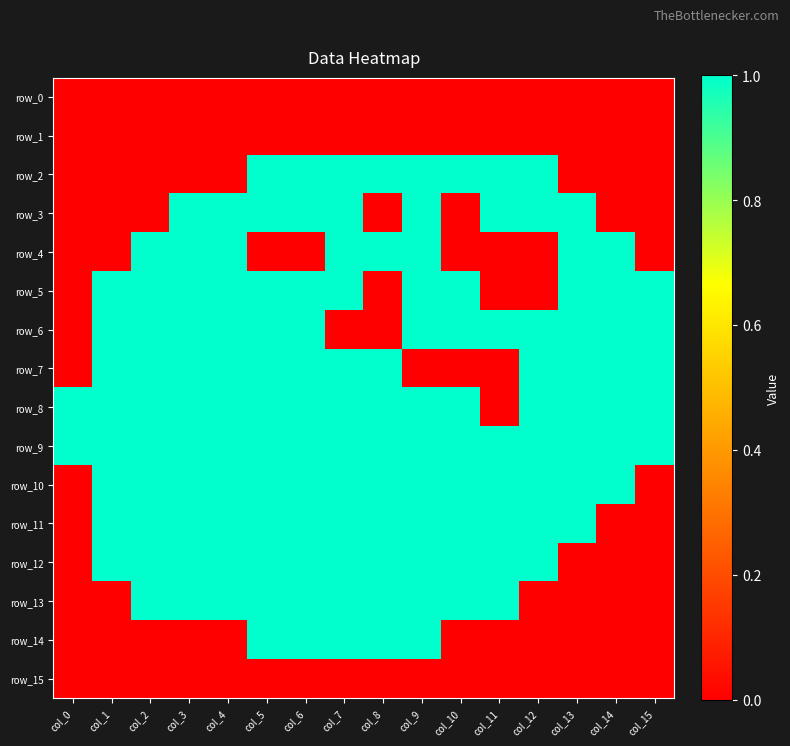

Reading left to right, transcribe all the data shown in this chart.

row_0: 0	0	0	0	0	0	0	0	0	0	0	0	0	0	0	0
row_1: 0	0	0	0	0	0	0	0	0	0	0	0	0	0	0	0
row_2: 0	0	0	0	0	1	1	1	1	1	1	1	1	0	0	0
row_3: 0	0	0	1	1	1	1	1	0	1	0	1	1	1	0	0
row_4: 0	0	1	1	1	0	0	1	1	1	0	0	0	1	1	0
row_5: 0	1	1	1	1	1	1	1	0	1	1	0	0	1	1	1
row_6: 0	1	1	1	1	1	1	0	0	1	1	1	1	1	1	1
row_7: 0	1	1	1	1	1	1	1	1	0	0	0	1	1	1	1
row_8: 1	1	1	1	1	1	1	1	1	1	1	0	1	1	1	1
row_9: 1	1	1	1	1	1	1	1	1	1	1	1	1	1	1	1
row_10: 0	1	1	1	1	1	1	1	1	1	1	1	1	1	1	0
row_11: 0	1	1	1	1	1	1	1	1	1	1	1	1	1	0	0
row_12: 0	1	1	1	1	1	1	1	1	1	1	1	1	0	0	0
row_13: 0	0	1	1	1	1	1	1	1	1	1	1	0	0	0	0
row_14: 0	0	0	0	0	1	1	1	1	1	0	0	0	0	0	0
row_15: 0	0	0	0	0	0	0	0	0	0	0	0	0	0	0	0